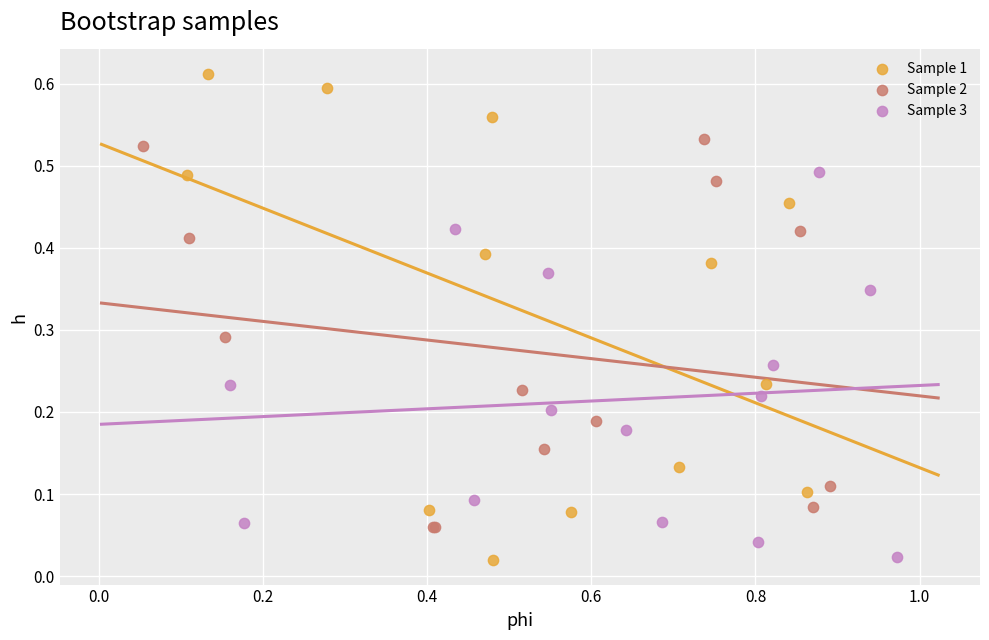

Which series has the widest spread of Y values?

Sample 1